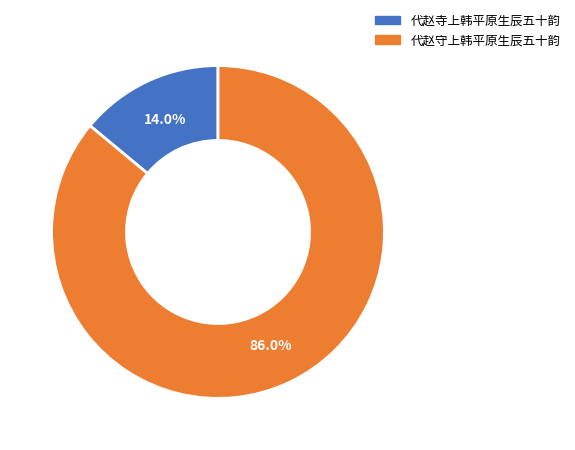

To the nearest percent, what is the difference between the 代赵寺上韩平原生辰五十韵 and 代赵守上韩平原生辰五十韵 slice percentages?

72%